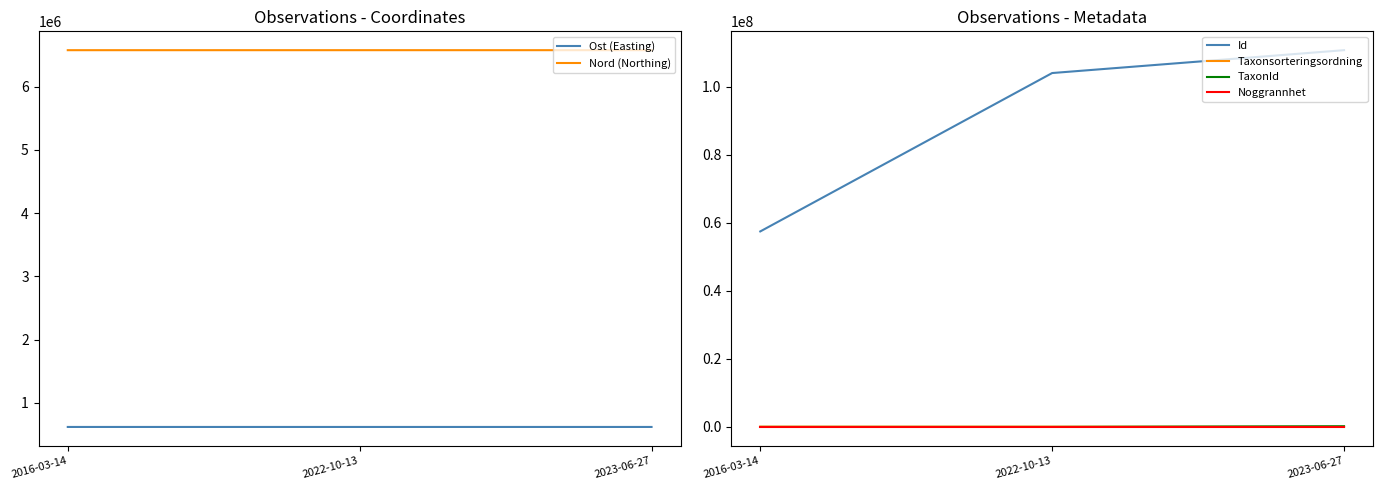

What position from the right is 2023-06-27?

1